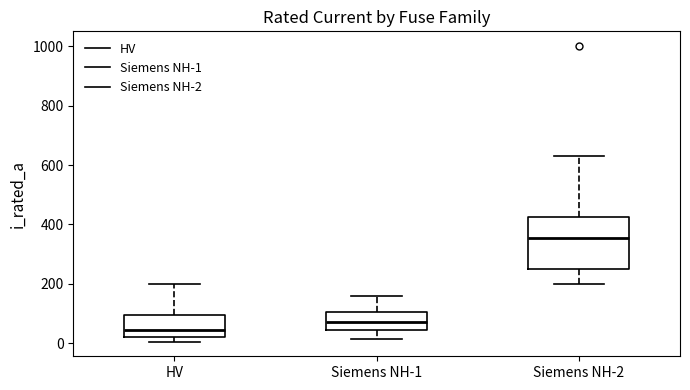

Which box is the tallest, from its lower edge to its upper edge?

Siemens NH-2